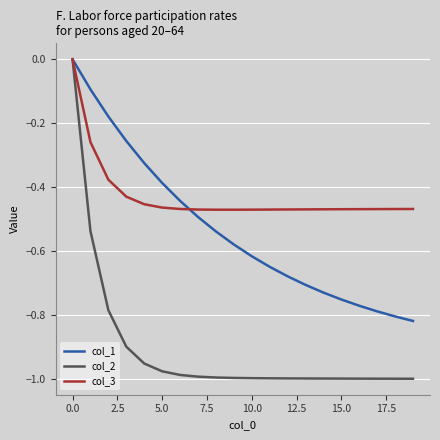

Which series has the largest range (max minus min)?

col_2